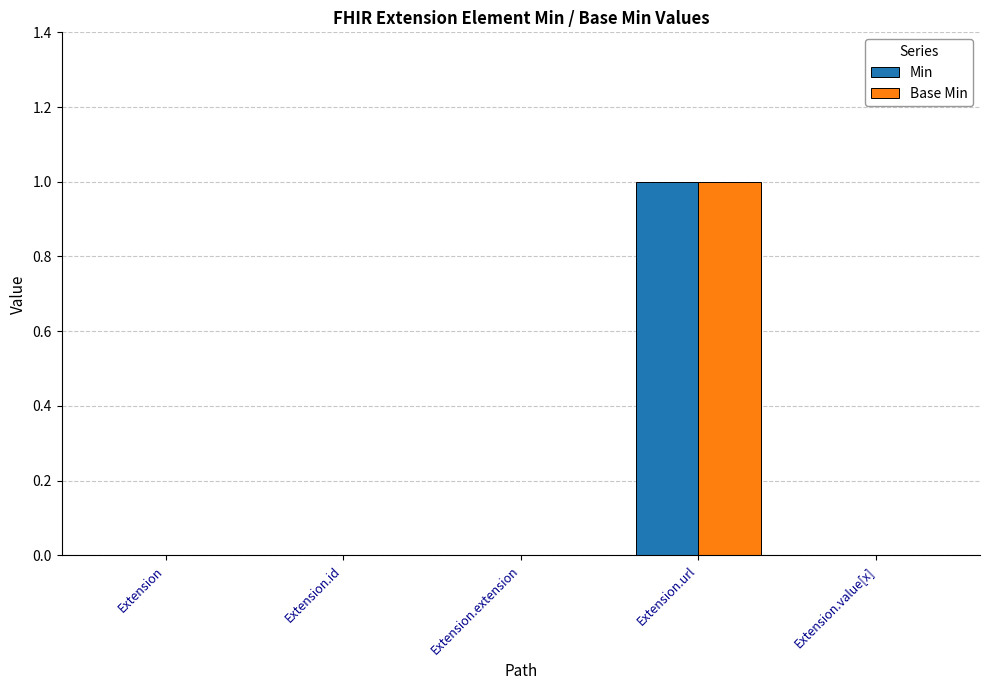

Reading right to left, transcribe all the data shown in this chart.

Min: 0	1	0	0	0
Base Min: 0	1	0	0	0